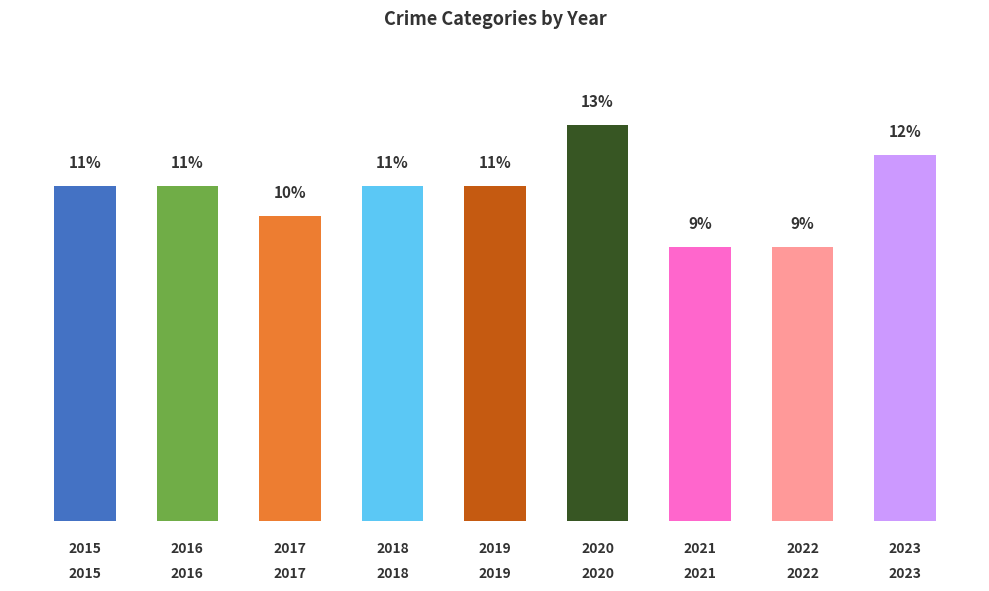

How many bars are there in total?

9